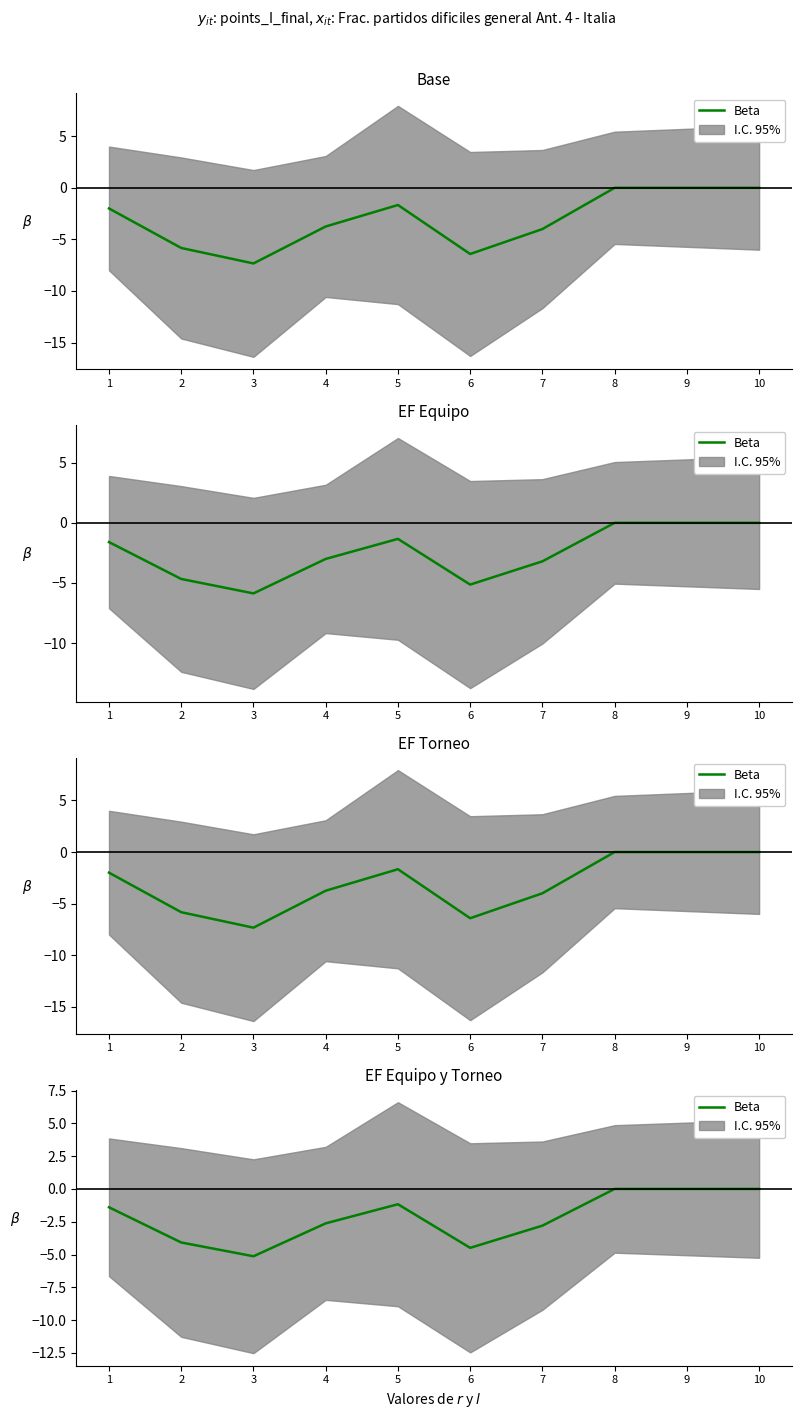

List the labels in order of value, largest first.

8, 9, 10, 5, 1, 4, 7, 2, 6, 3